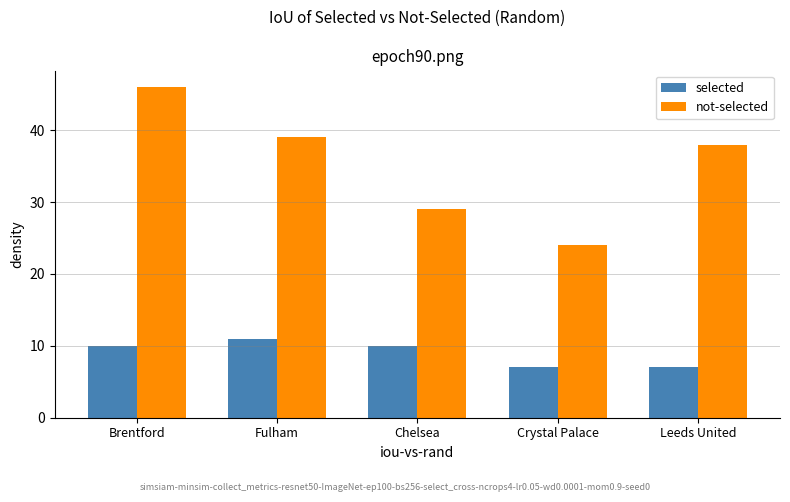

At Brentford, list the series in order from smallest to largest.

selected, not-selected